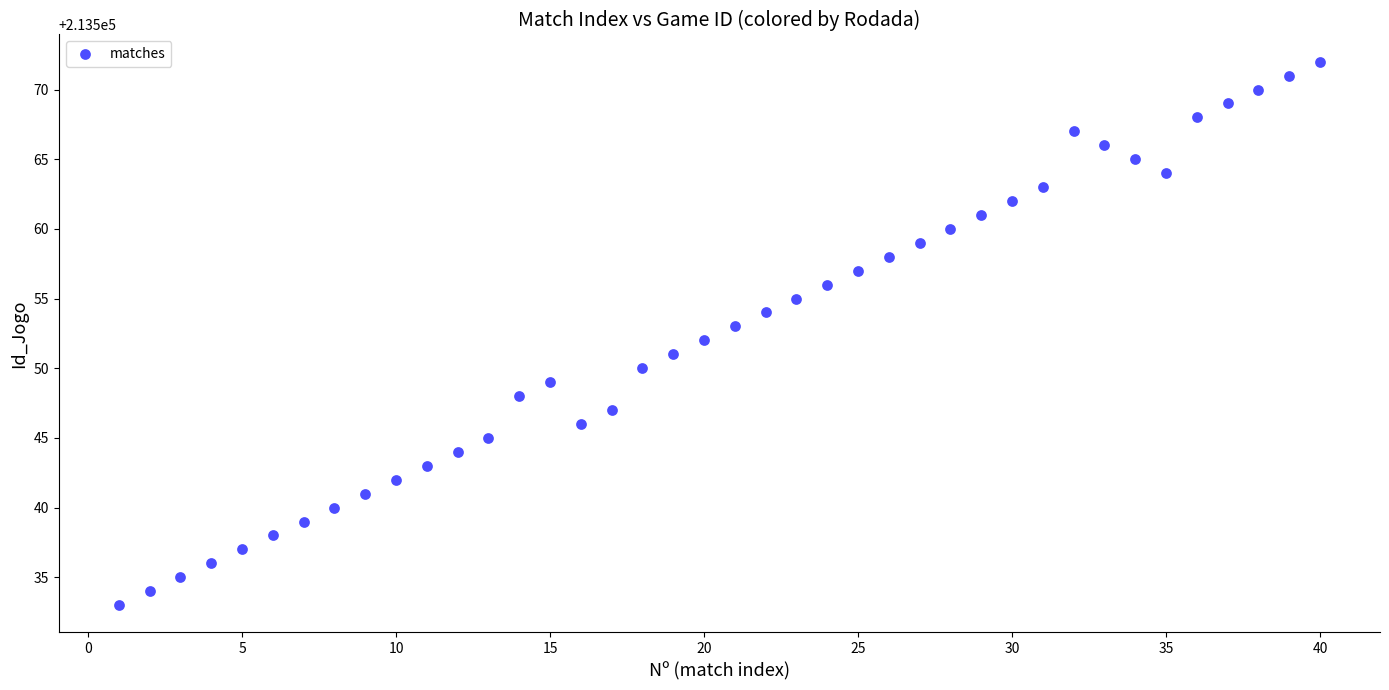

What is the range of Y values (max minus min)?

39